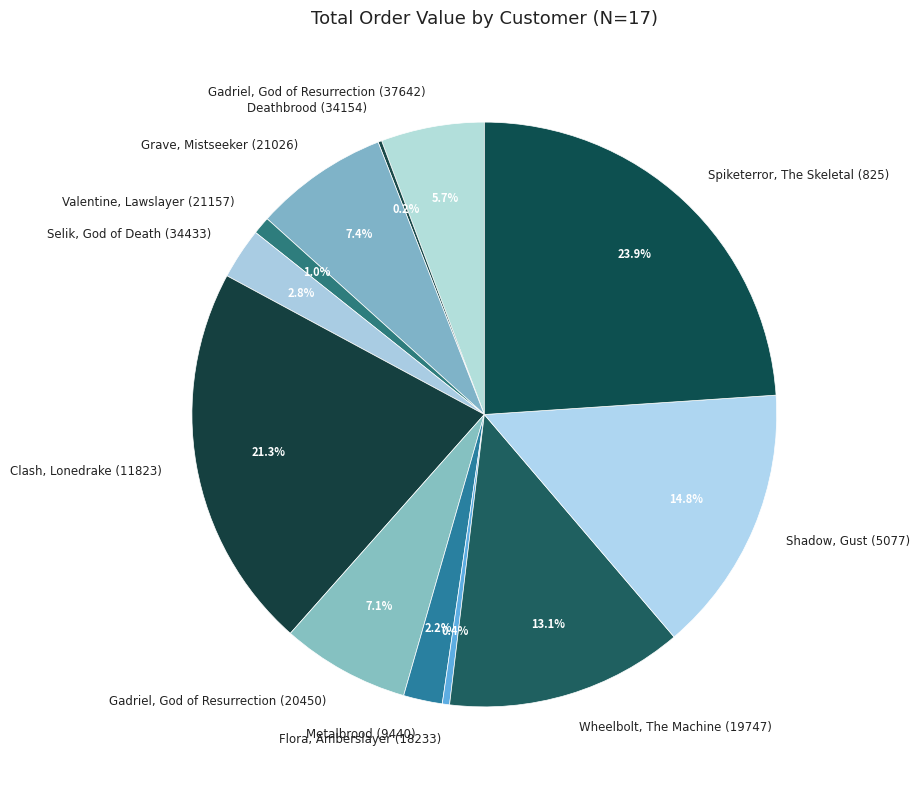

To the nearest percent, what portion does Wheelbolt, The Machine (19747) represent?

13%